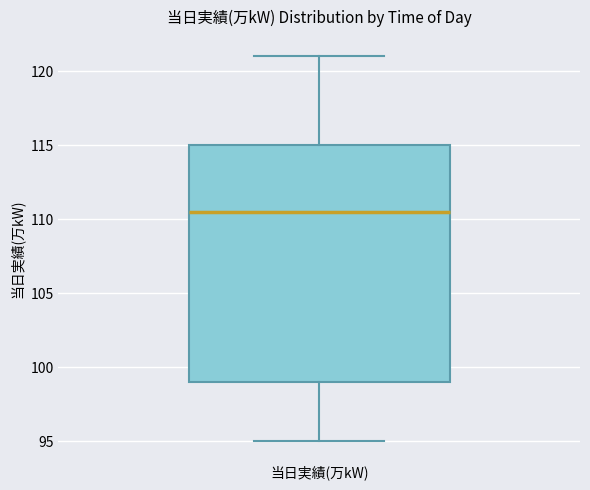

Transcribe this box plot: give where the median line is, the range the box spans, and where the two whiskers end, as read against the y-axis. The values are not printed on the chart, so give them approximately, as read against the axis.

median 110.5, box 99.0 to 115.0, whiskers 95.0 to 121.0